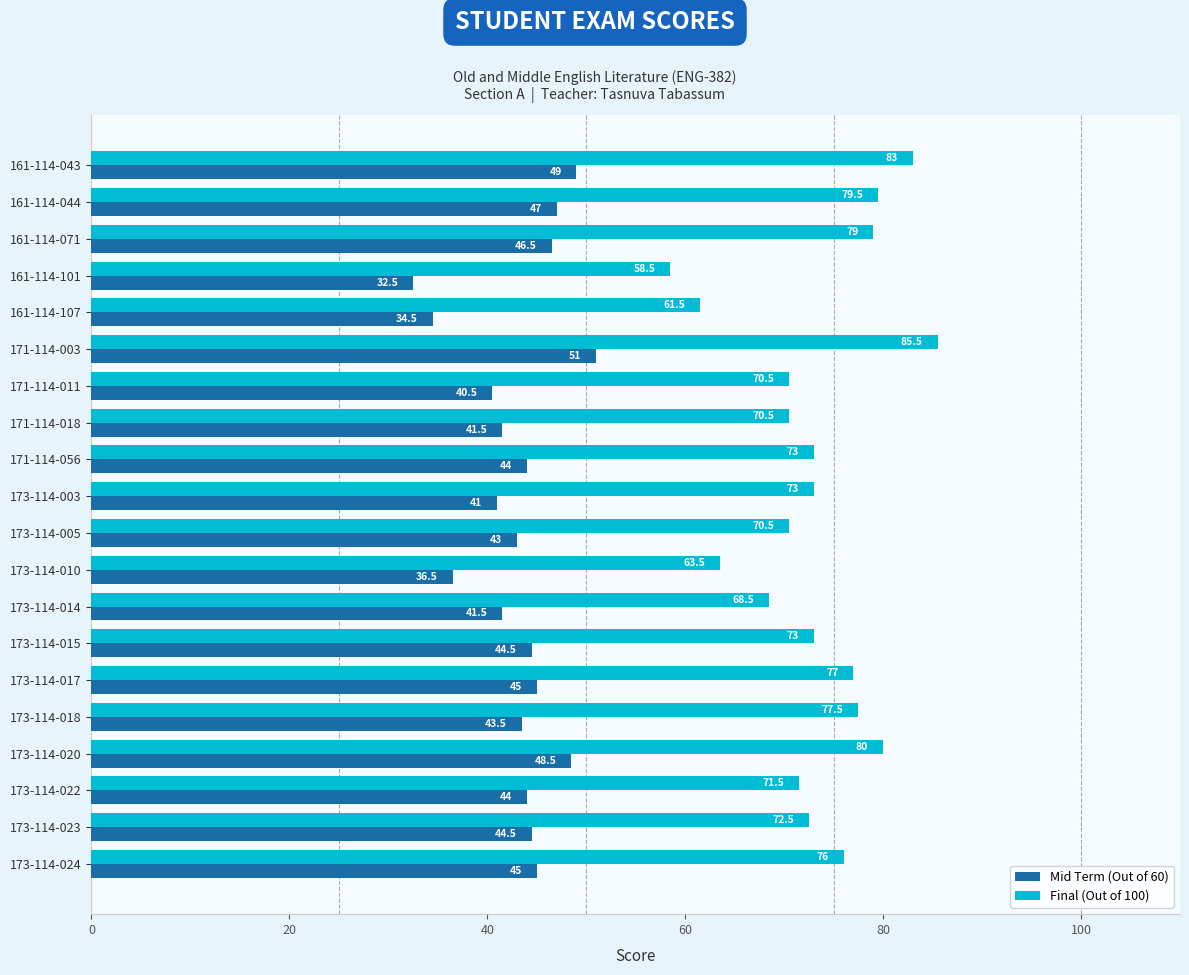

What is the lowest value of the Final (Out of 100) series?

58.5